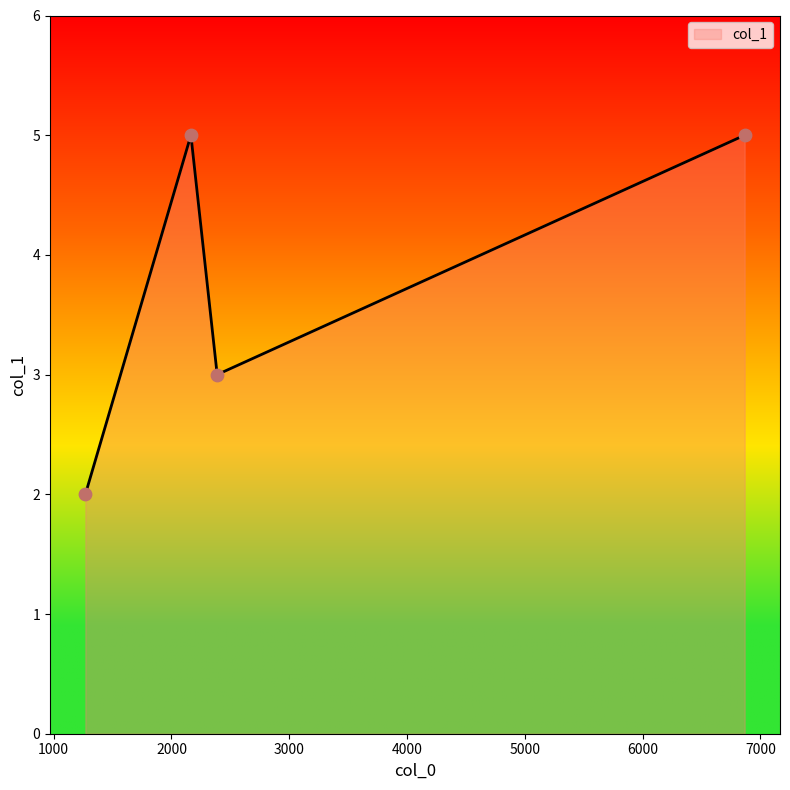

What is the average value?

4